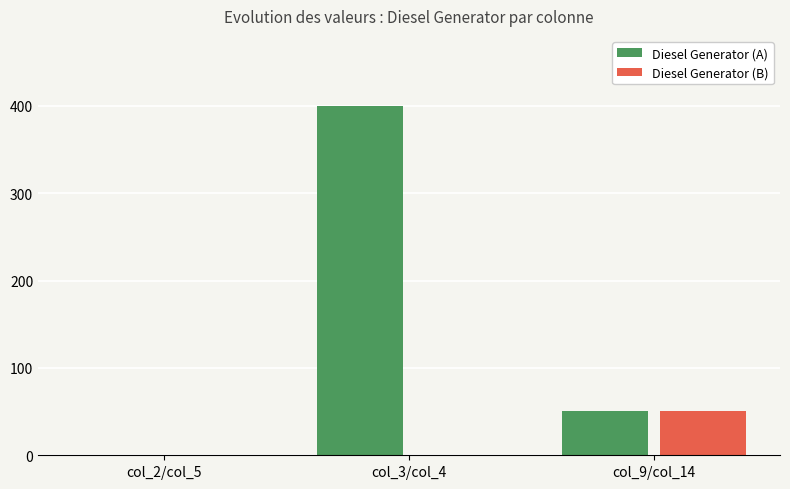

Reading right to left, what are all the values shown in this chart?

Diesel Generator (A): col_9/col_14=51.0	col_3/col_4=400.0	col_2/col_5=0.0
Diesel Generator (B): col_9/col_14=51.0	col_3/col_4=0.0	col_2/col_5=0.0